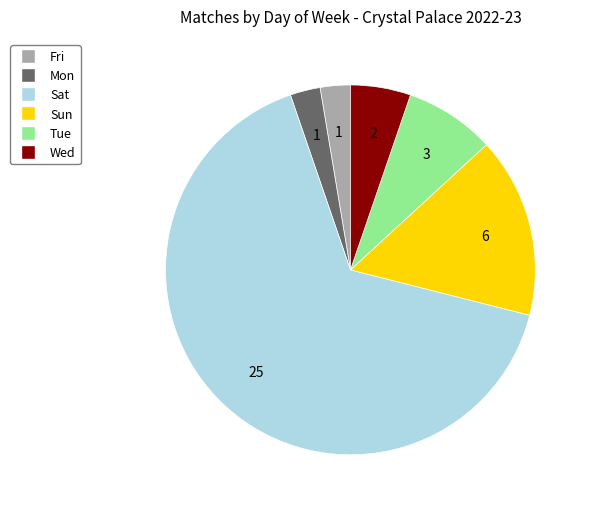

Do Sat and Sun together represent more than half of the pie?

Yes